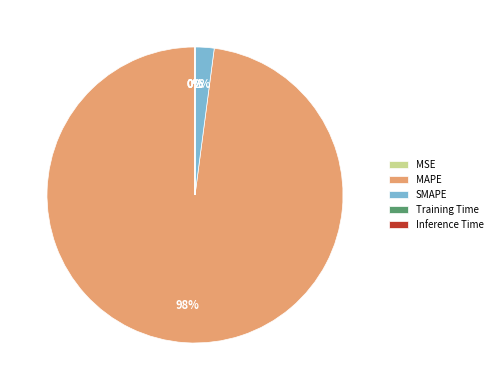

Does MAPE account for over 50% of the chart?

Yes